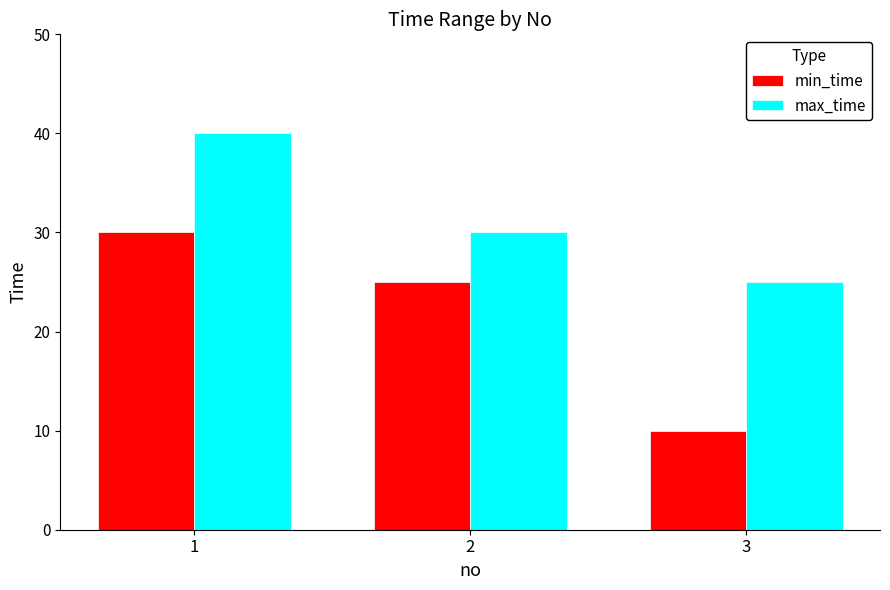

How many max_time values are between 25 and 40?

3